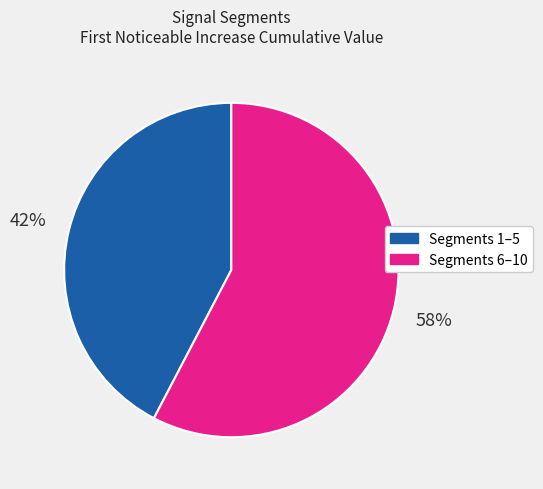

To the nearest percent, what percentage of the pie is Segments 6–10?

58%